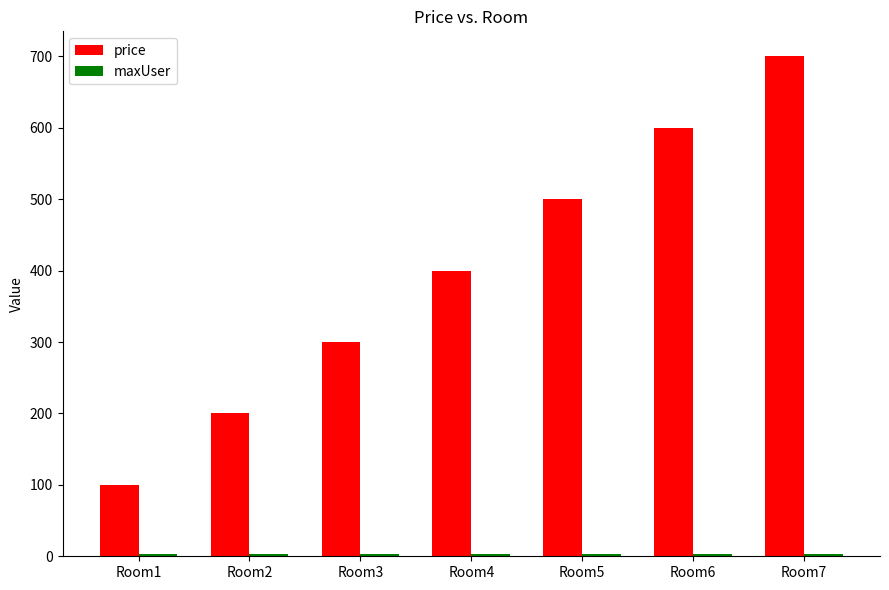

At which category is the sum across all series the highest?

Room7